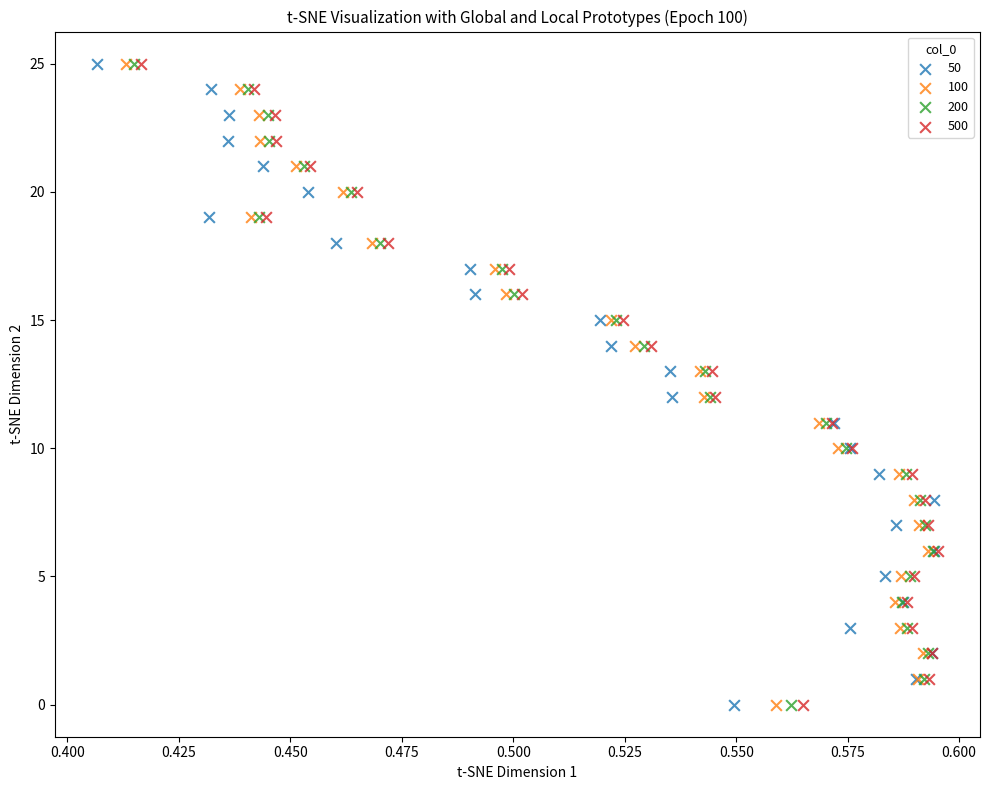

What are all the series names shown in the legend?

50, 100, 200, 500